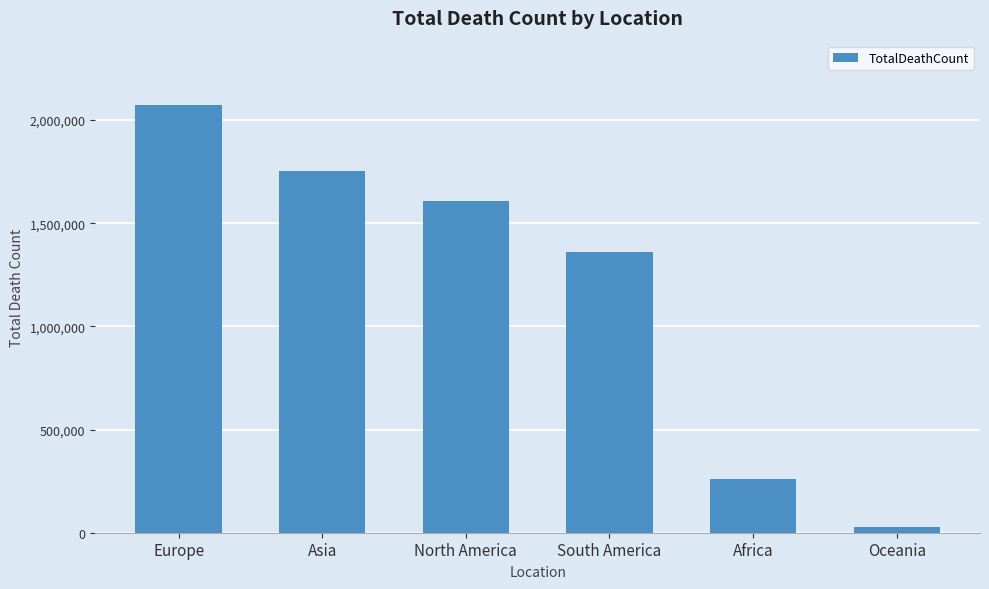

At which category does the chart reach its peak across all series?

Europe